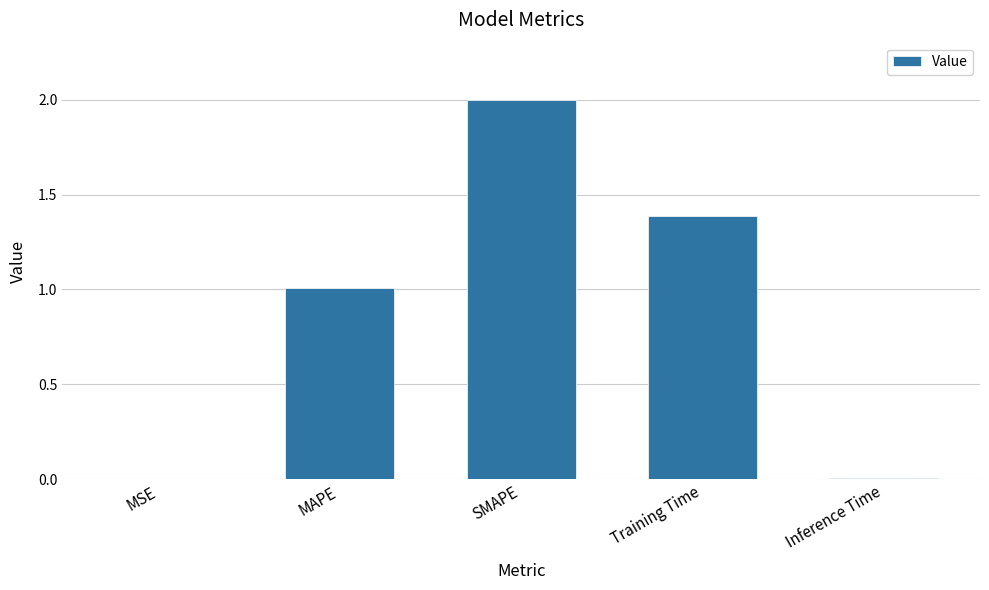

What is the greatest value displayed?

2.0